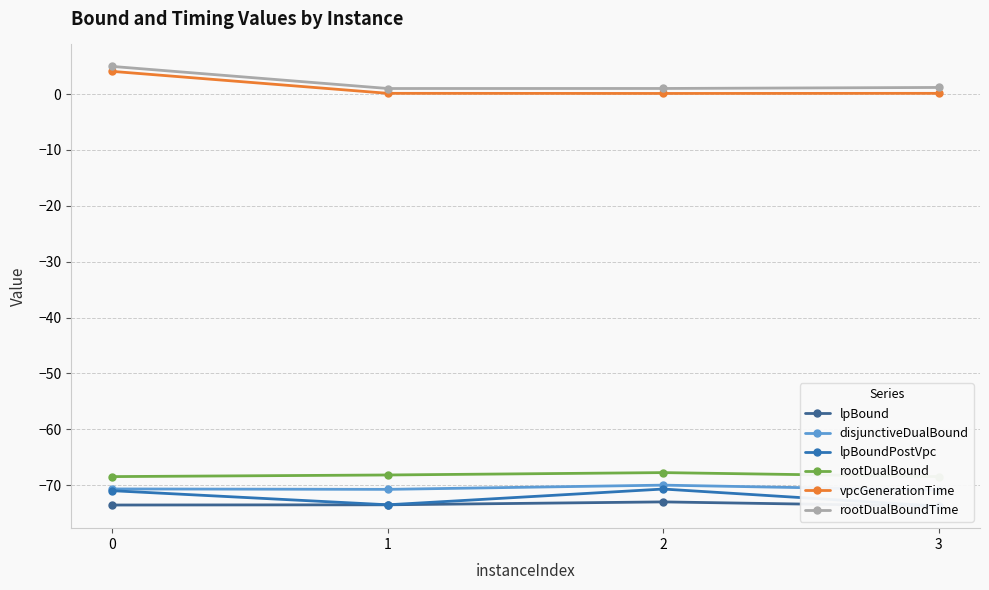

List the series in order of their peak value, highest first.

rootDualBoundTime, vpcGenerationTime, rootDualBound, disjunctiveDualBound, lpBoundPostVpc, lpBound